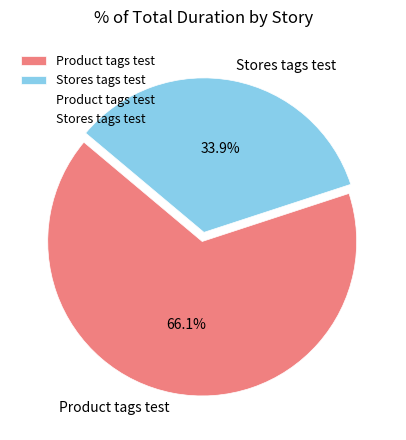

Count the number of slices in the pie.

2